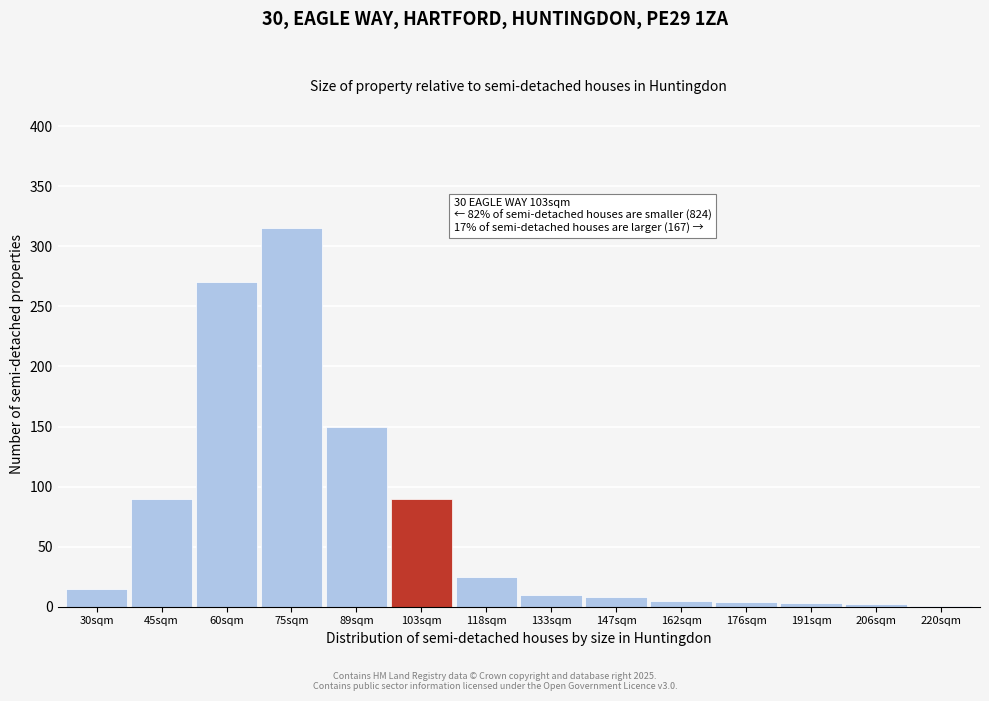

Which category has the highest value across all series?

75sqm